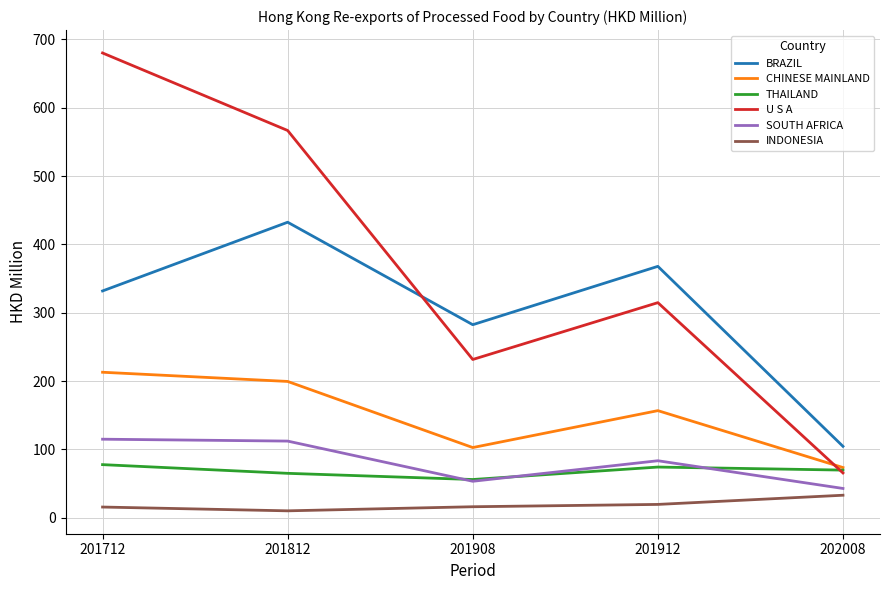

What are all the series names shown in the legend?

BRAZIL, CHINESE MAINLAND, THAILAND, U S A, SOUTH AFRICA, INDONESIA